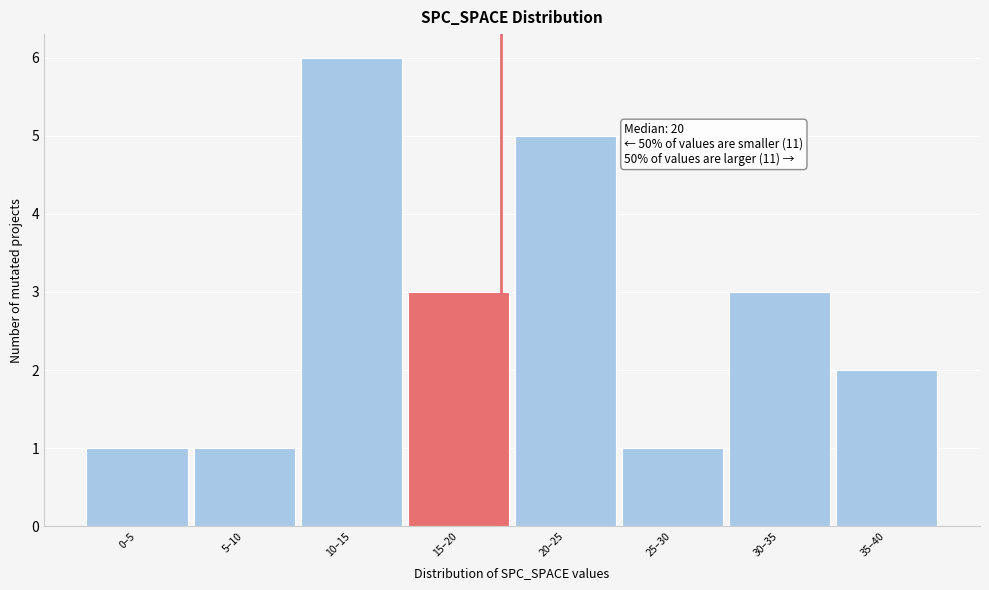

Reading left to right, transcribe all the data shown in this chart.

0–5=1	5–10=1	10–15=6	15–20=3	20–25=5	25–30=1	30–35=3	35–40=2